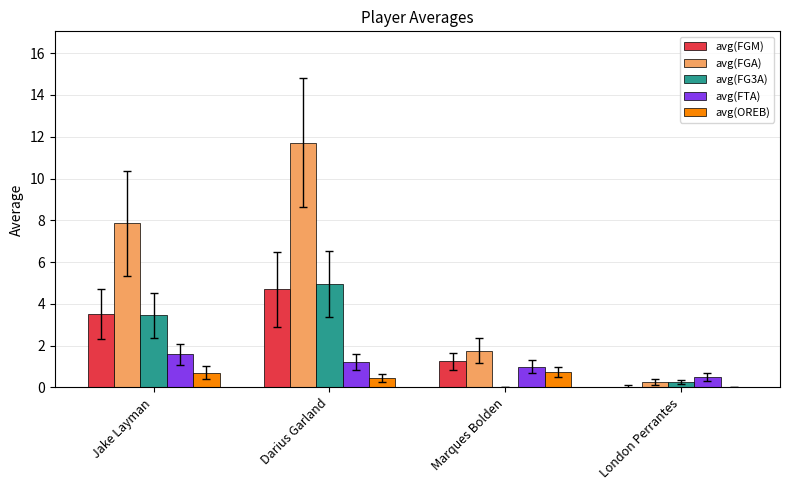

What is the approximate value of avg(FGM) at Darius Garland?

4.7